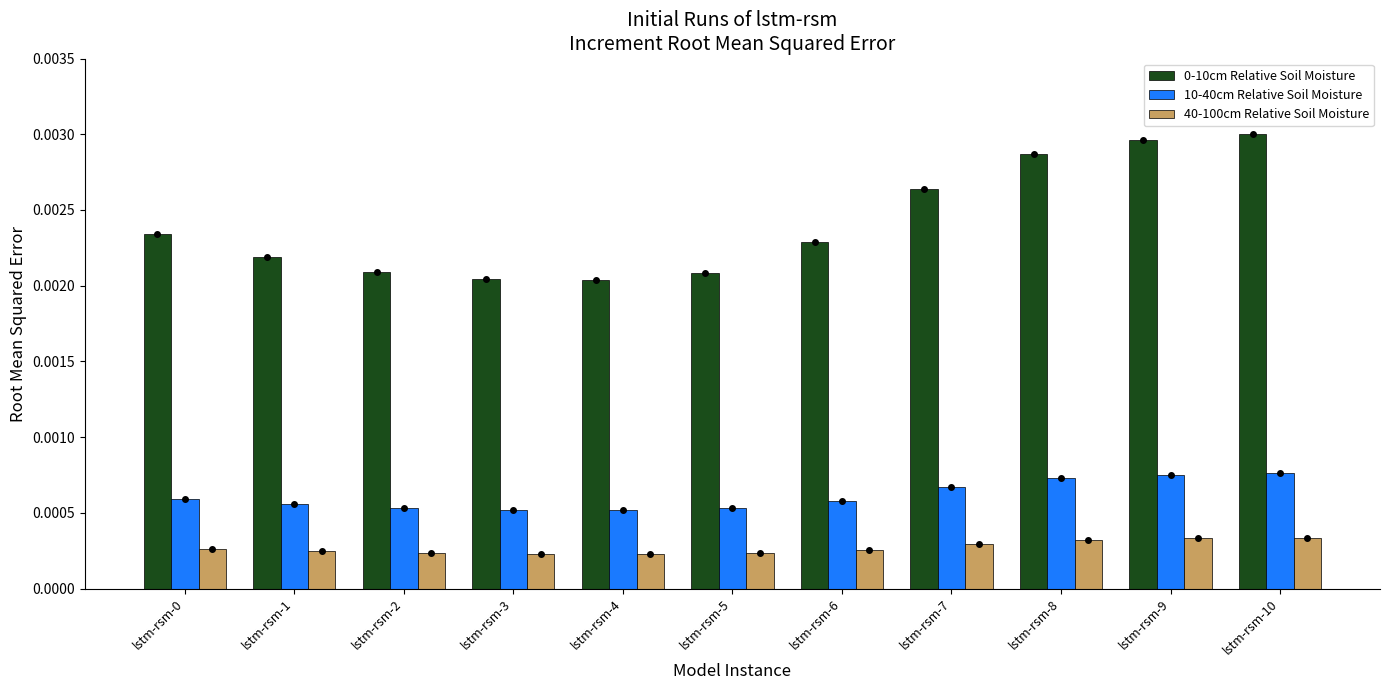

Count the 10-40cm Relative Soil Moisture values in the range 0 to 1.

11